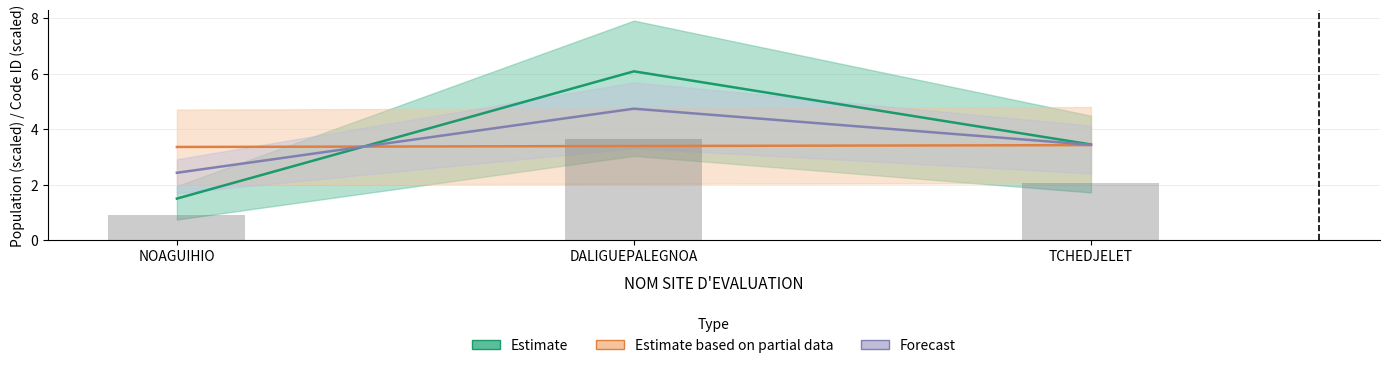

What is the difference between the POPULATION DU SITE values at DALIGUEPALEGNOA and TCHEDJELET?

2.6